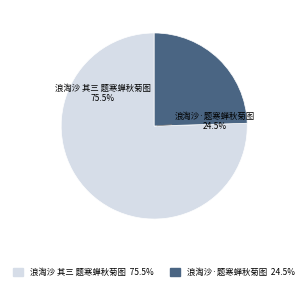

What is the total percentage of 浪淘沙 其三 题寒蝉秋菊图 and 浪淘沙·题寒蝉秋菊图?

100.0%